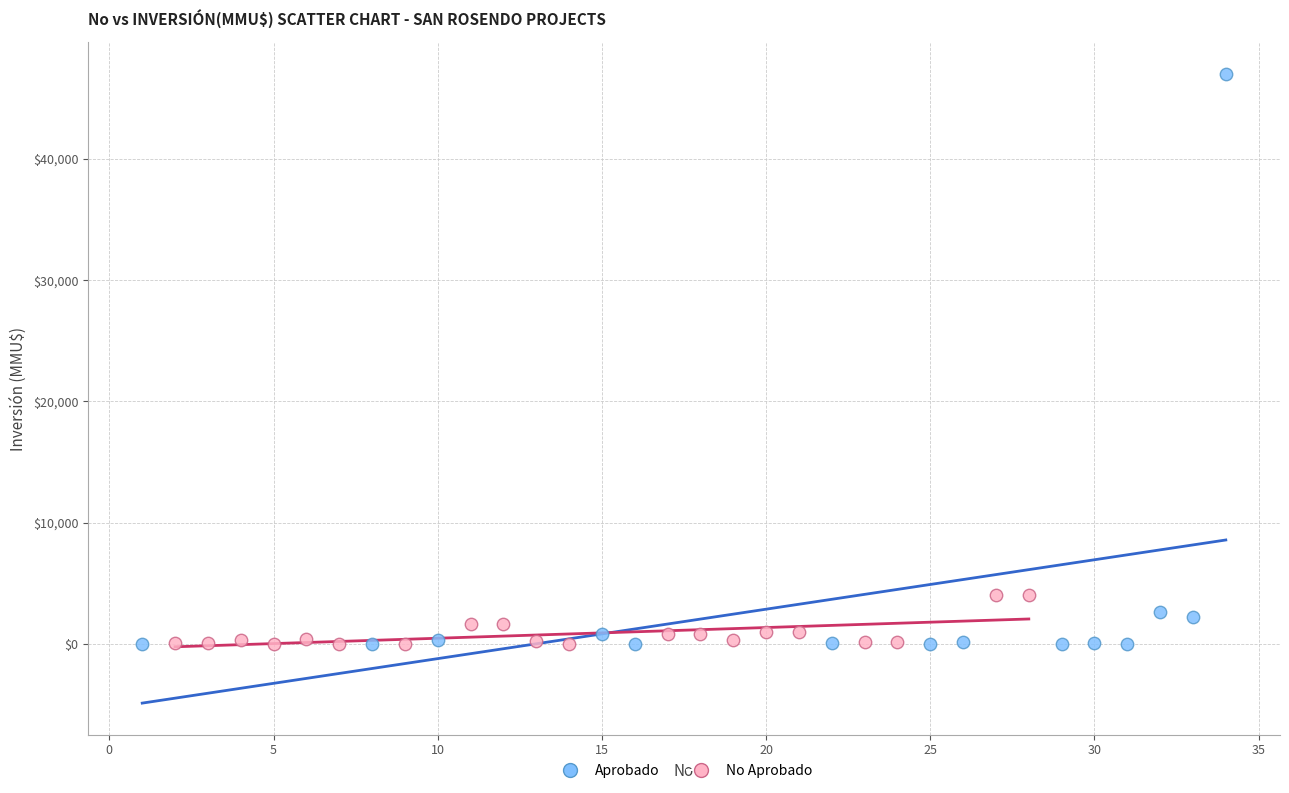

Which series has the largest Y range (max minus min)?

Aprobado